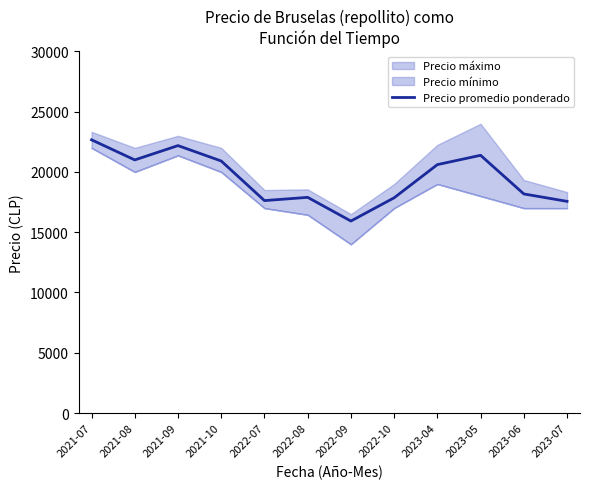

What is the change in value from 2022-08 to 2023-06?

+283